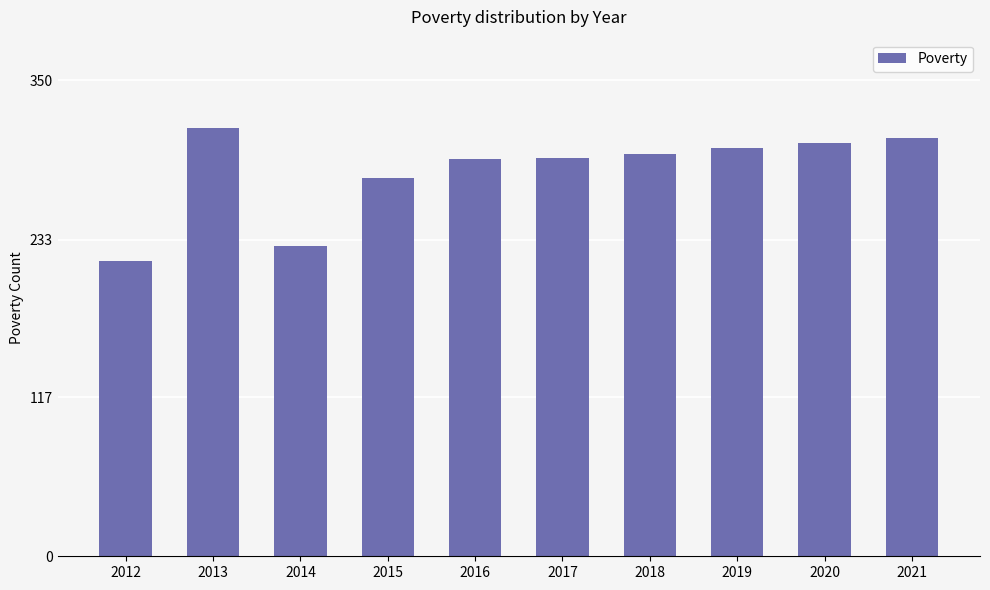

Which has a higher value, 2019 or 2016?

2019